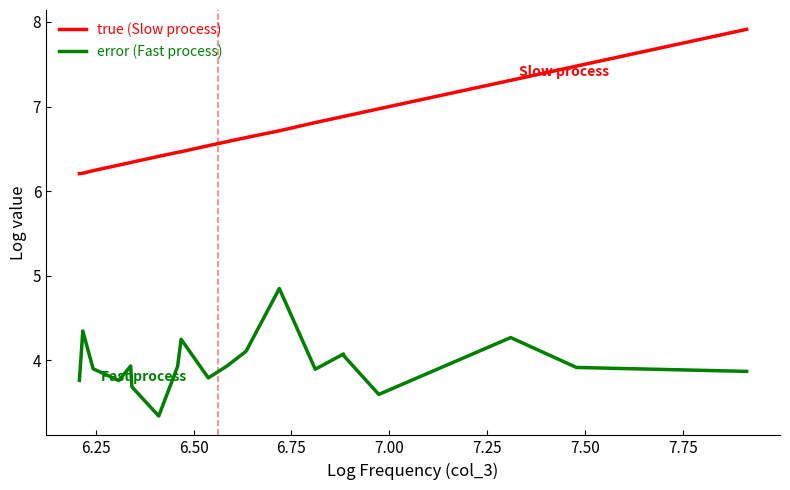

List the series in order of their peak value, lowest first.

error (Fast process), true (Slow process)